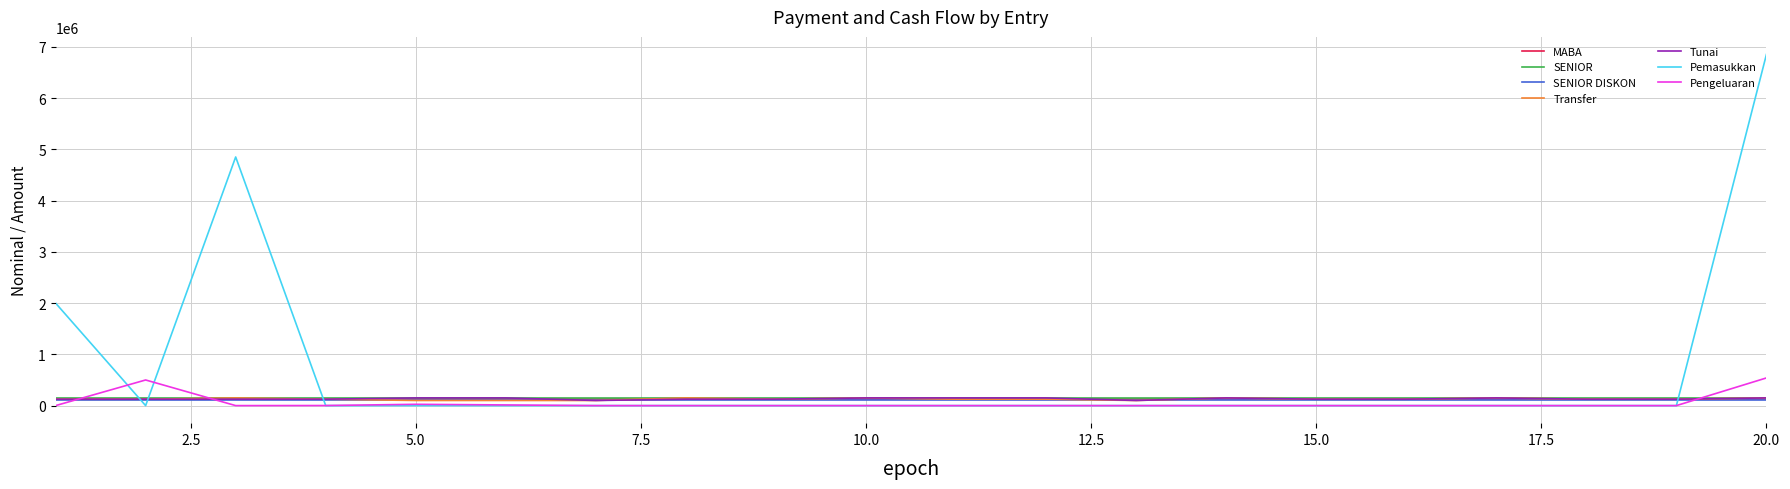

After their last crossing, which series has the higher values: Transfer or Pengeluaran?

Pengeluaran